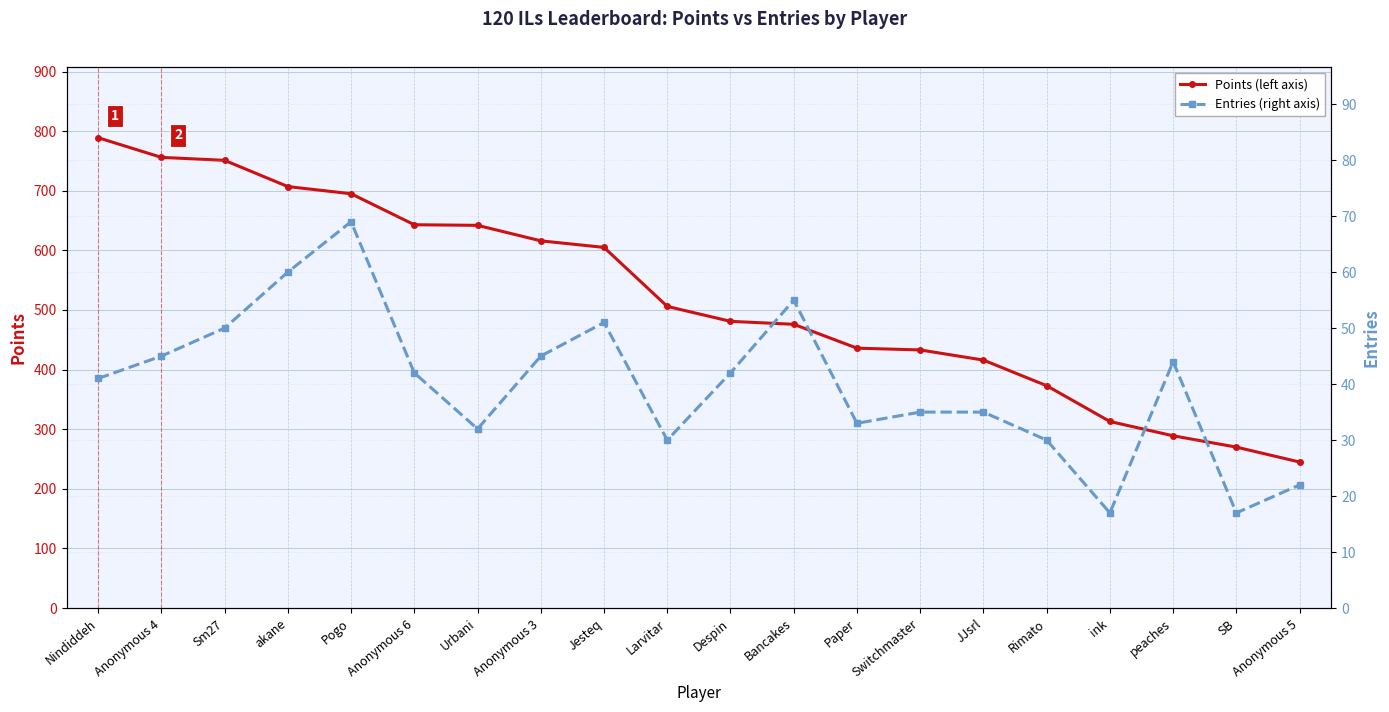

What is the value of the Entries (right axis) point at the 19th from the left?

17